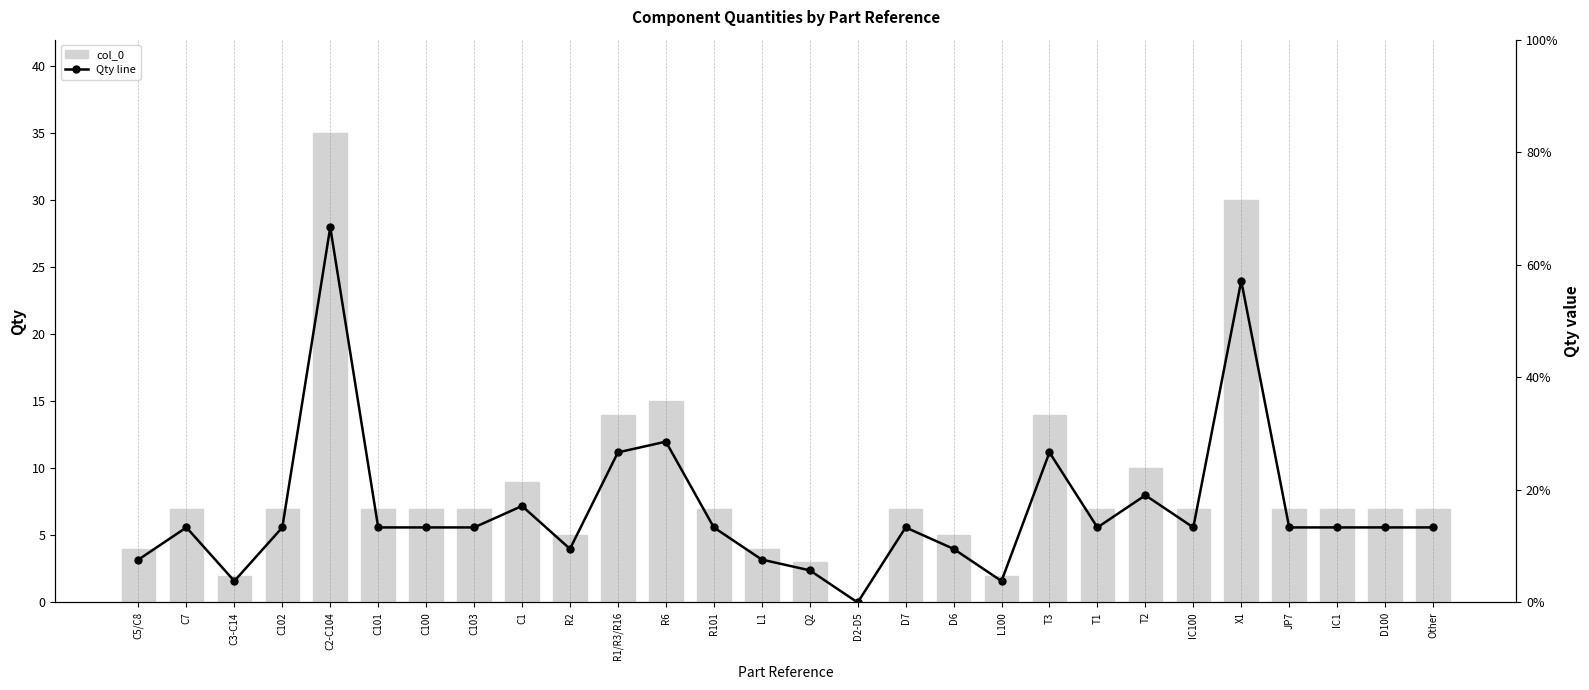

What is the value of the Qty line bar at the 1st from the left?

4